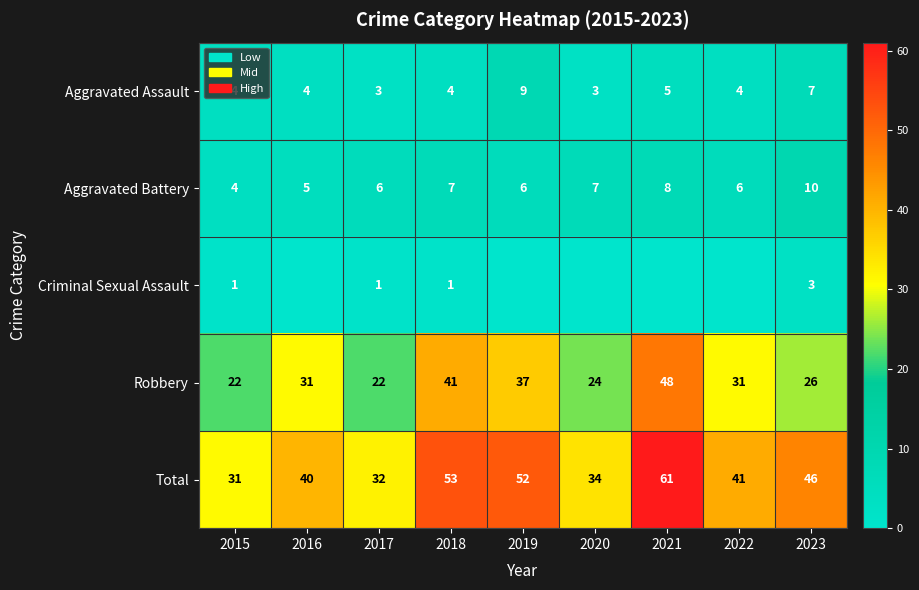

What is the difference between the maximum and minimum values in the Aggravated Battery series?

6